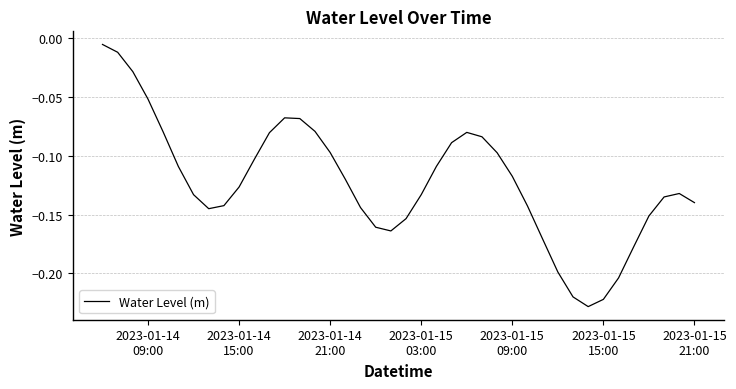

Does the chart have visible grid lines?

Yes